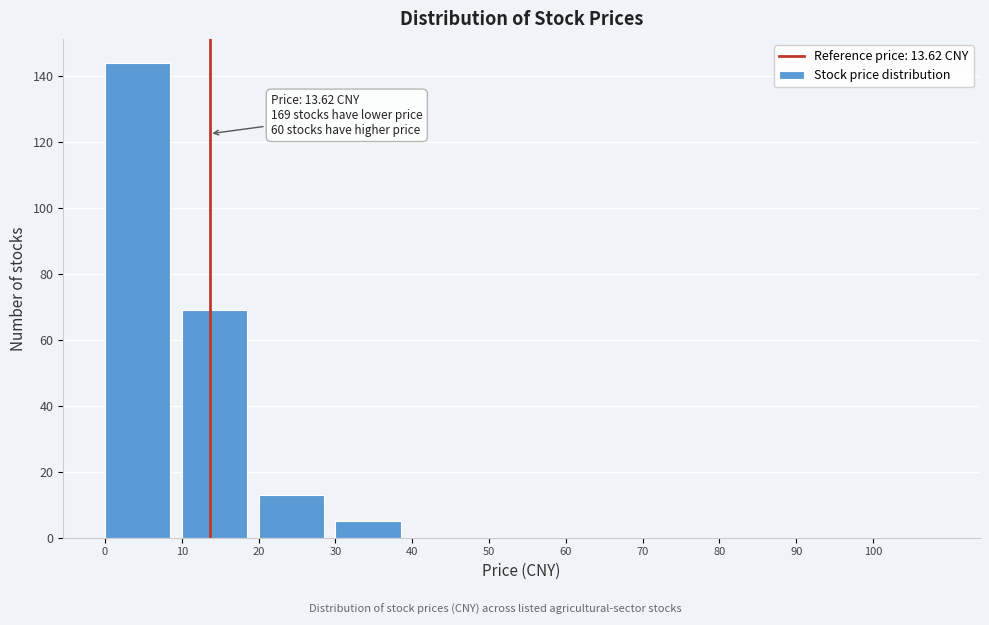

Over which range of the x-axis is the bar tallest?

0 to 10